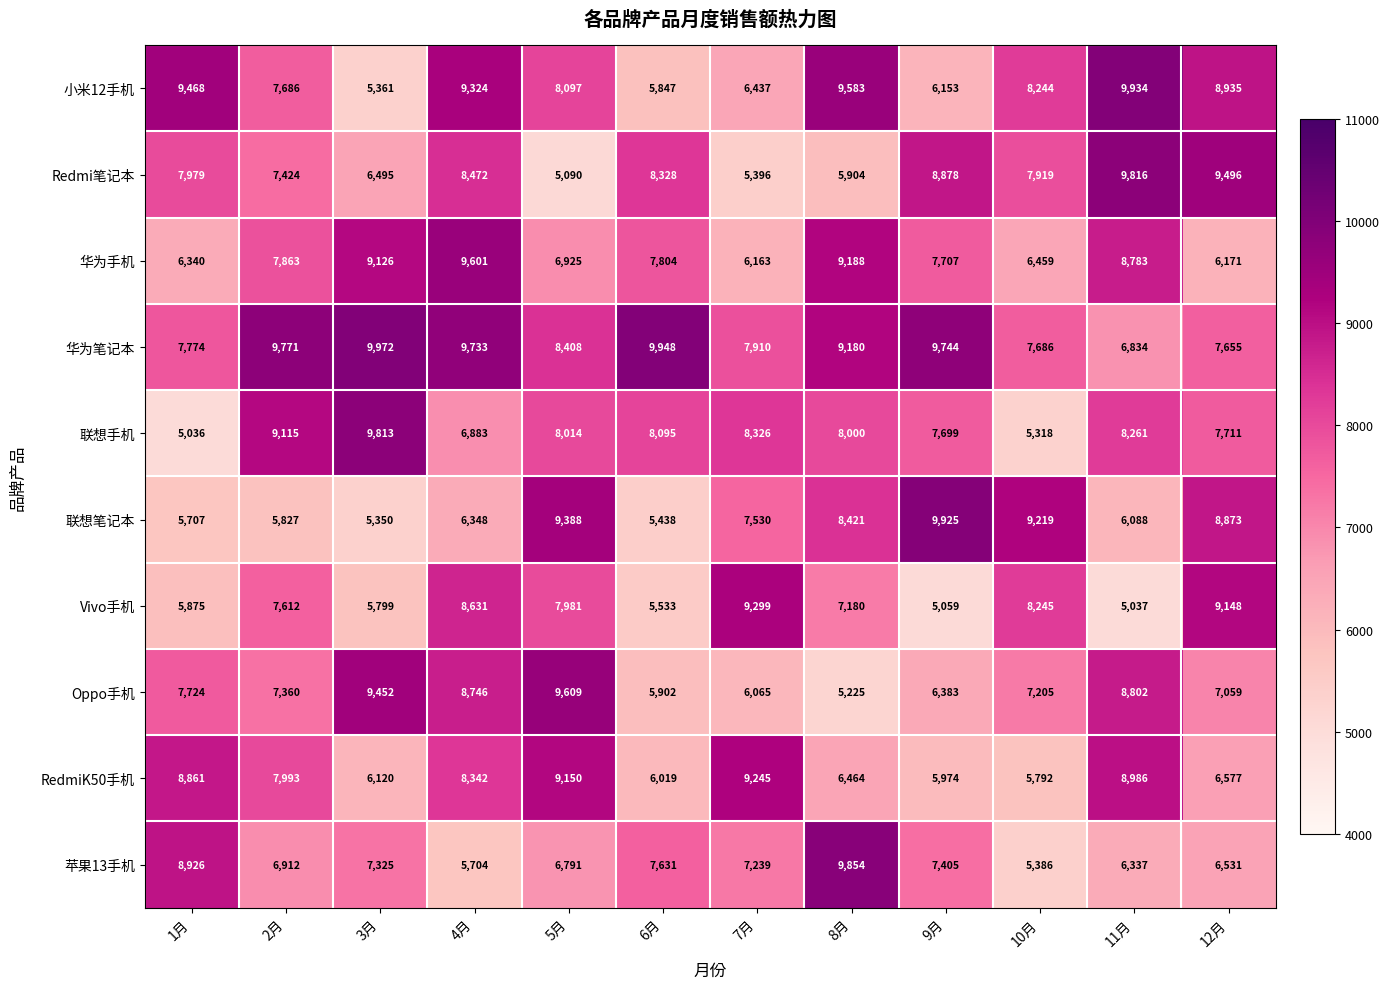

What is the approximate value of 联想笔记本 at 8月, to the nearest 50?

8400